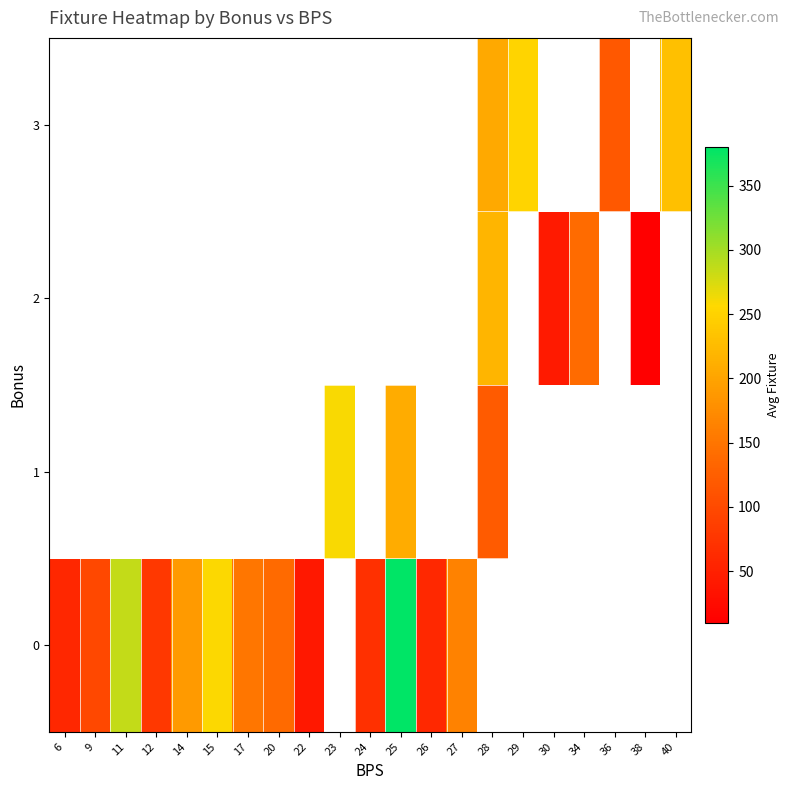

Rank the series by their maximum value, from highest to lowest.

row_0, row_1, row_2, row_3